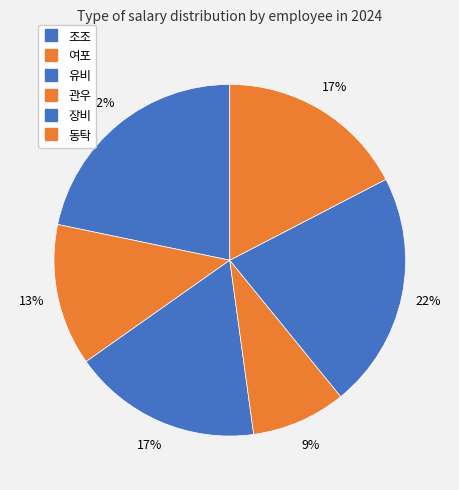

What percentage do 동탁 and 유비 together represent?

34.8%